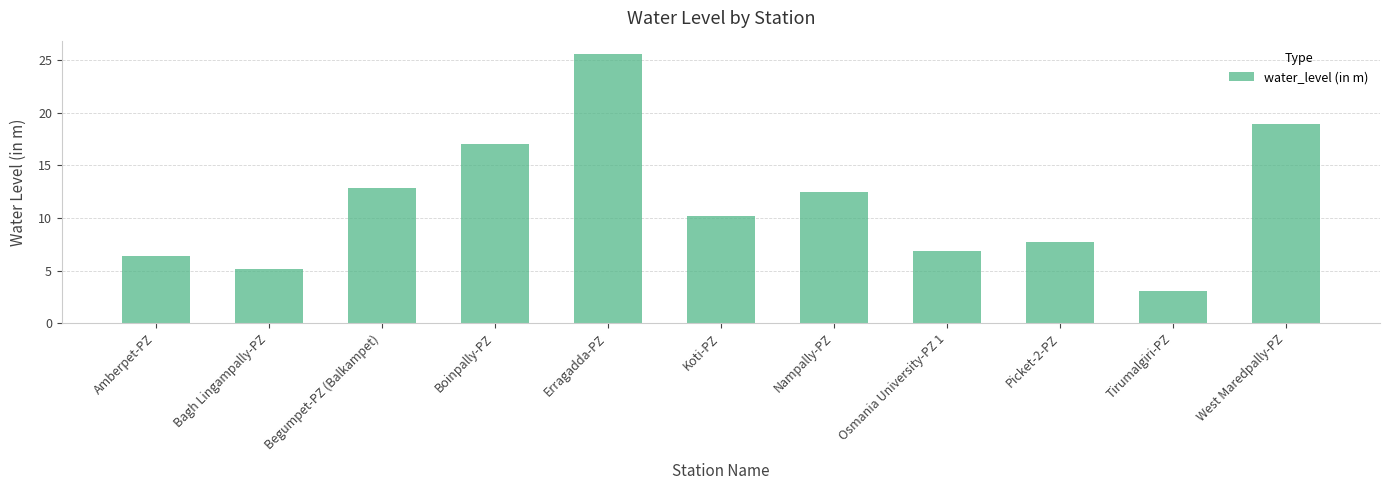

What is the value of the 4th bar from the left?

17.1